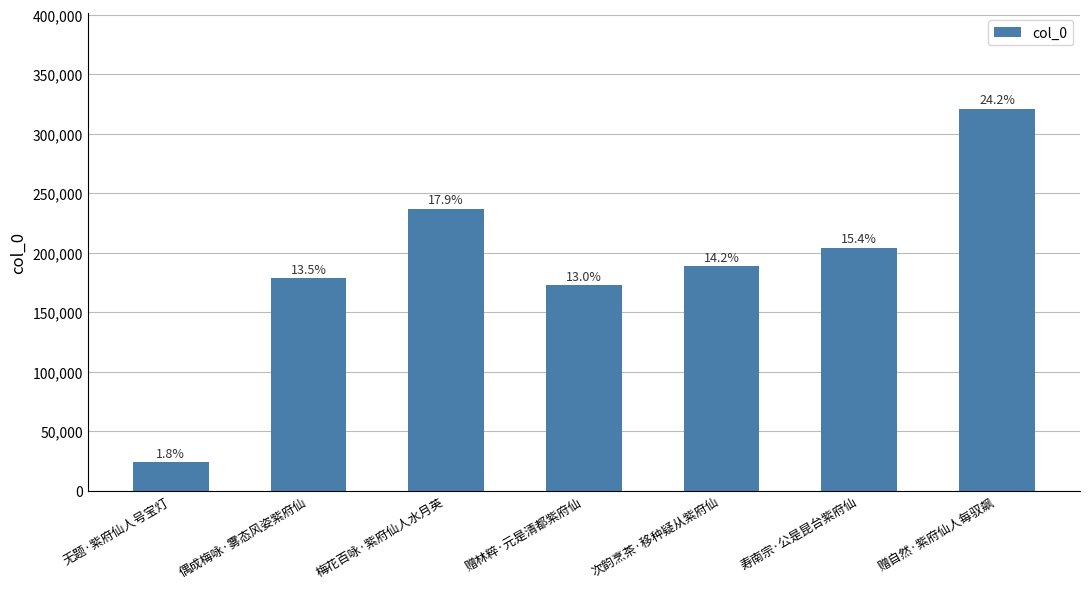

Which label corresponds to the largest value in the chart?

赠自然·紫府仙人每驭飙